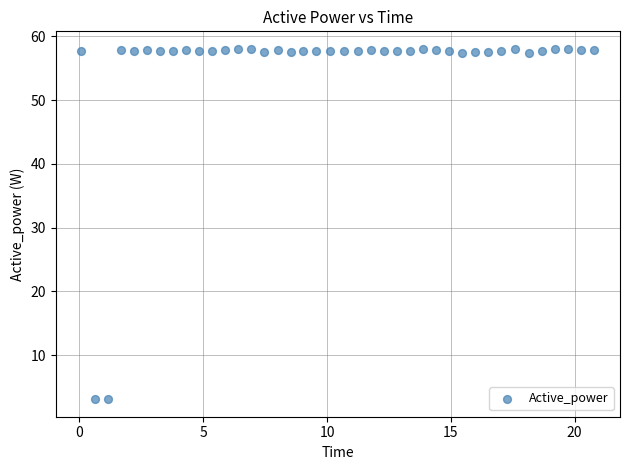

What is the range of Y values (max minus min)?

55.0